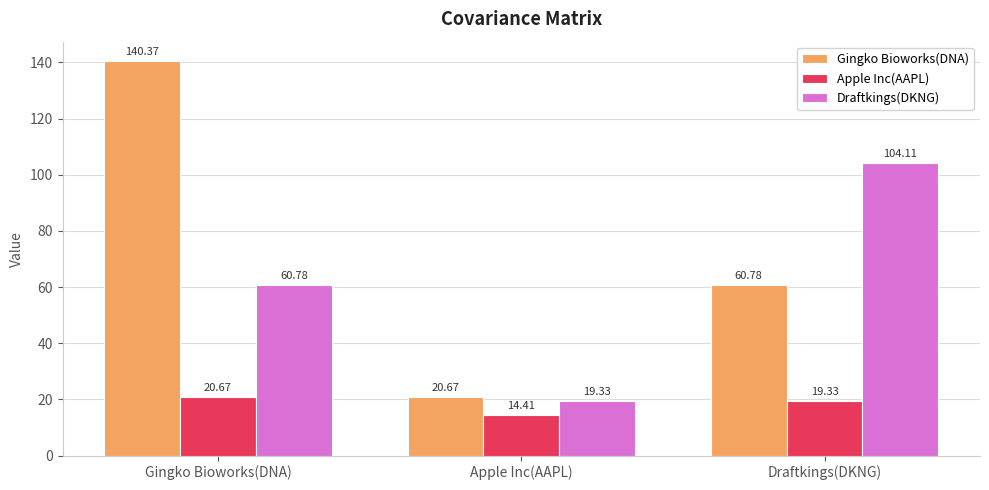

What are all the series names shown in the legend?

Gingko Bioworks(DNA), Apple Inc(AAPL), Draftkings(DKNG)